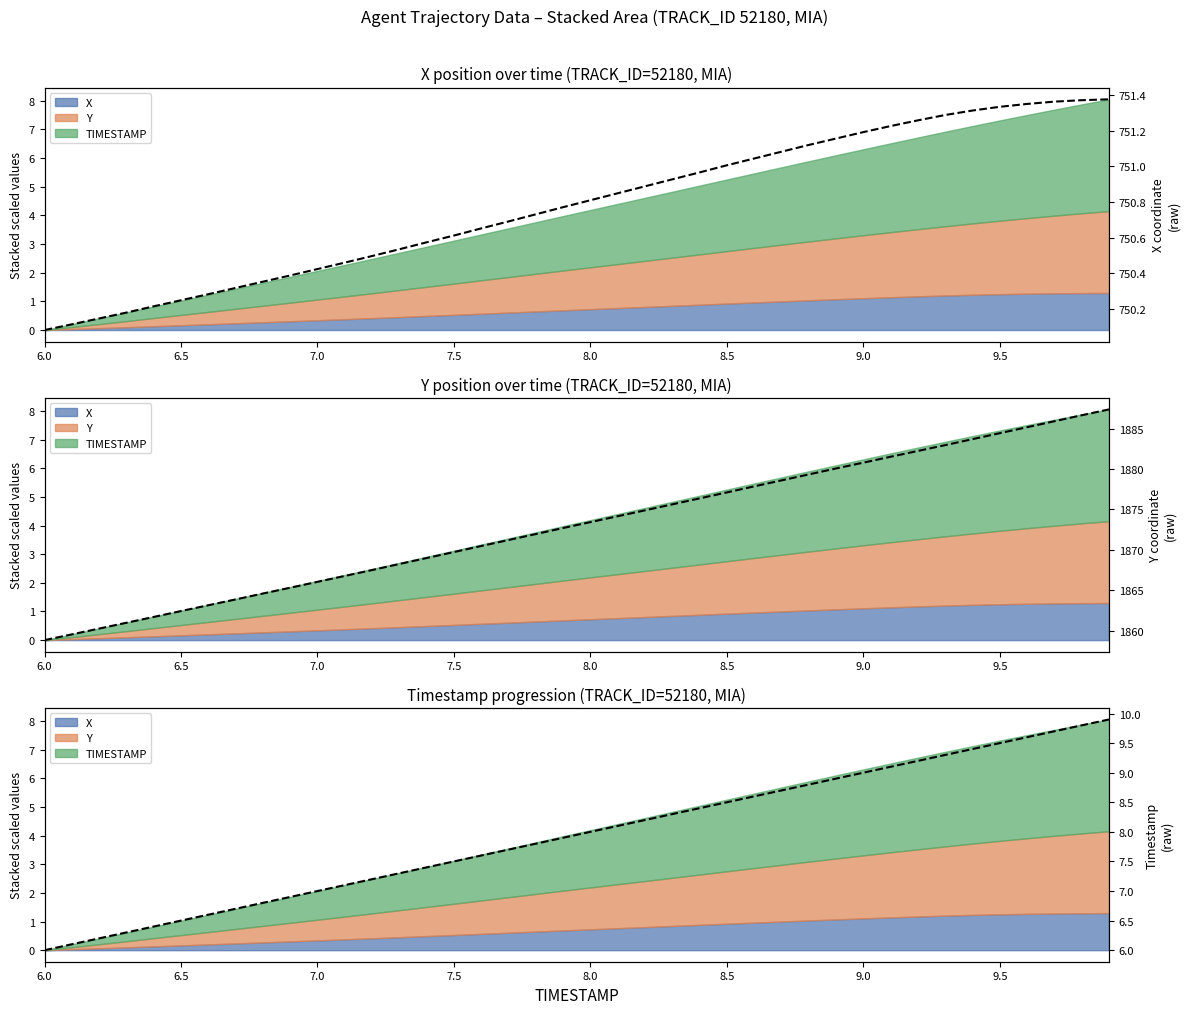

True or false: raw TIMESTAMP and raw Y cross at least once.

False